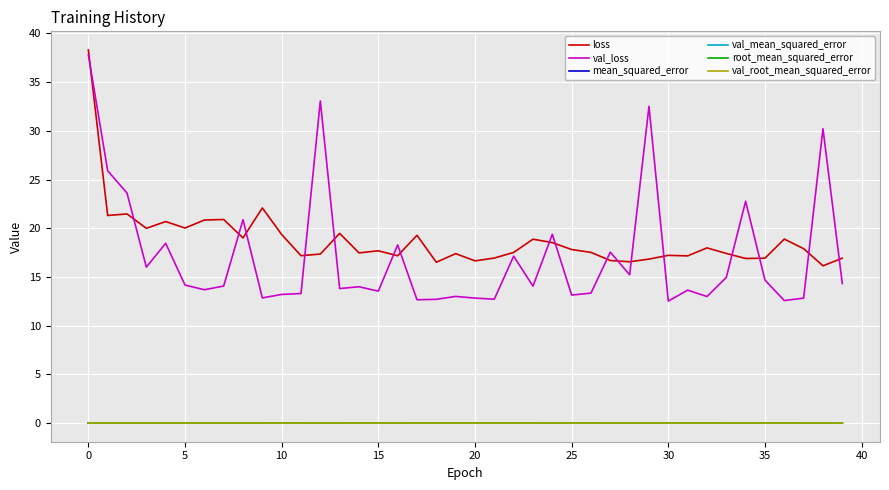

True or false: loss and val_root_mean_squared_error cross at least once.

False